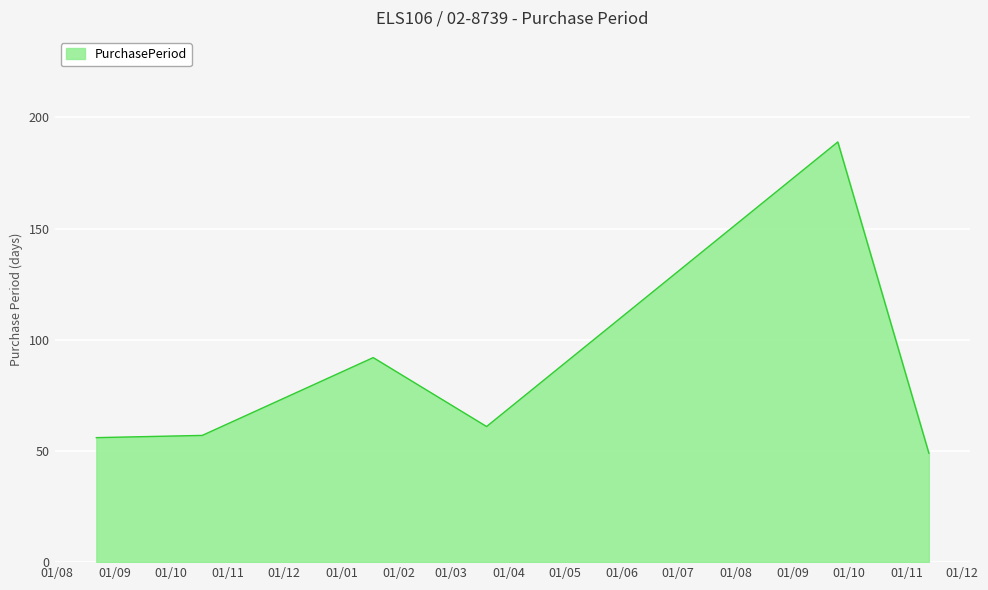

True or false: the data has more than 1 interior local peaks.

True